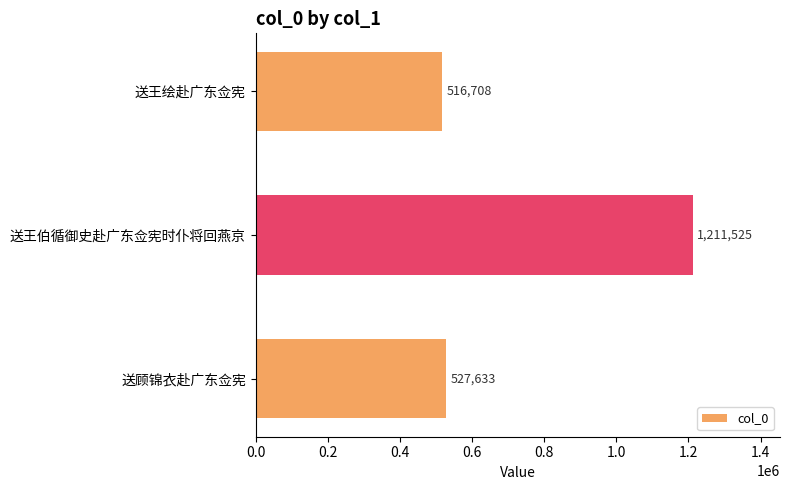

List the labels in order of value, smallest first.

送王绘赴广东佥宪, 送顾锦衣赴广东佥宪, 送王伯循御史赴广东佥宪时仆将回燕京